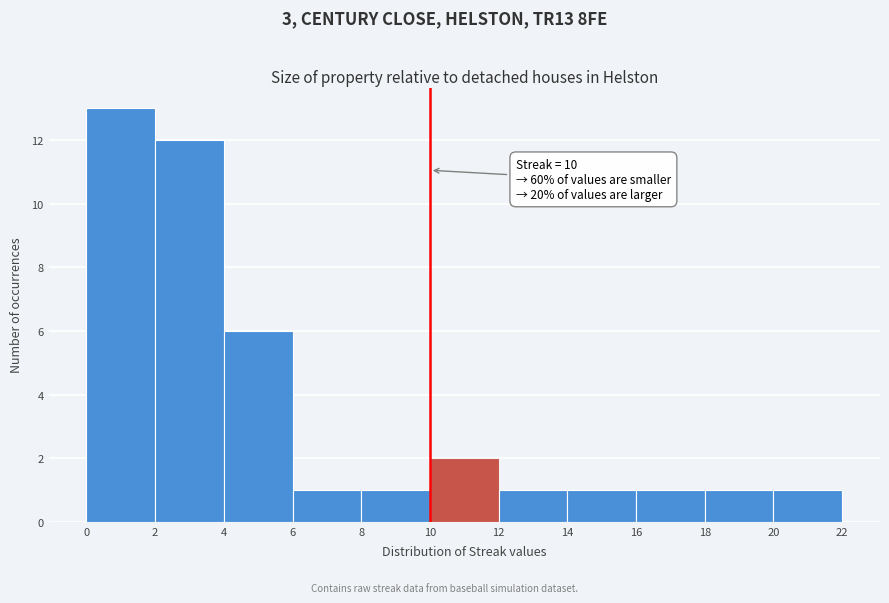

Over which range of the x-axis is the bar tallest?

0 to 2